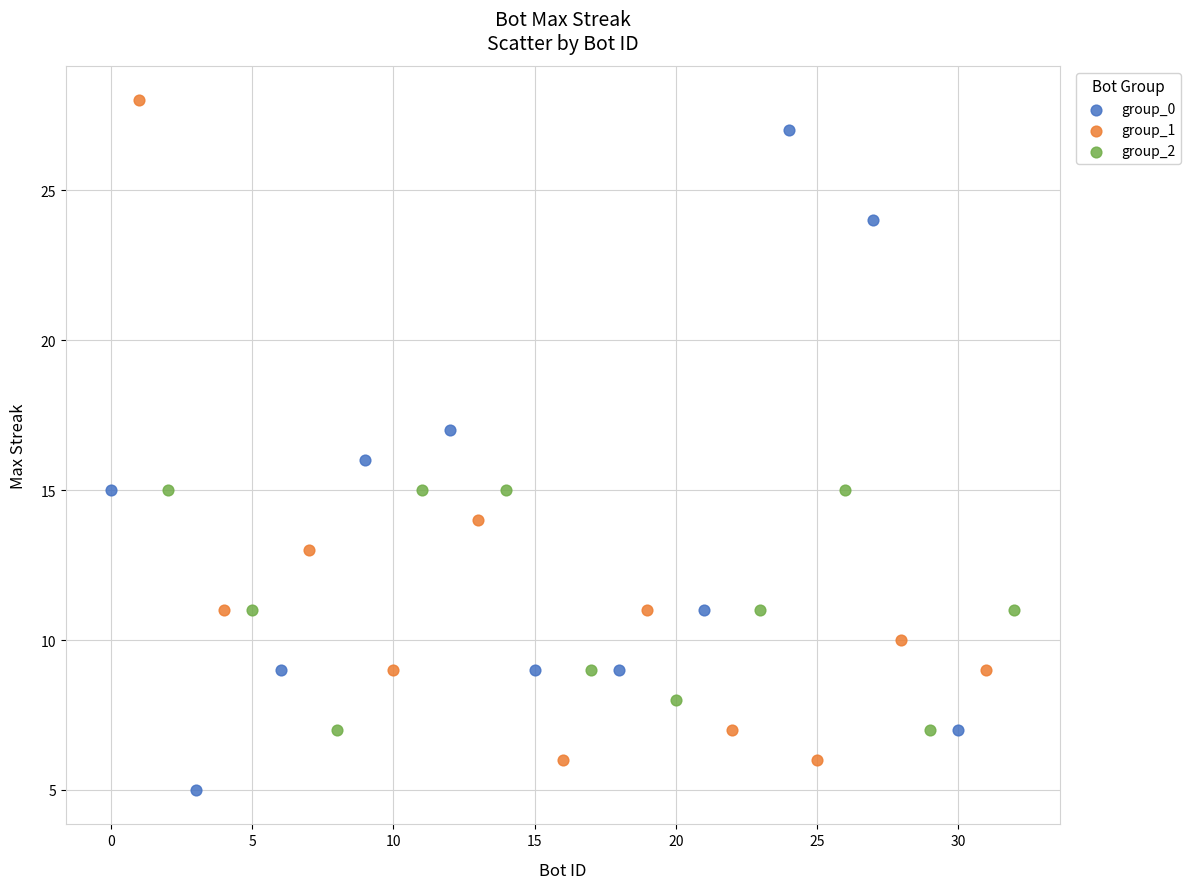

What are all the series names shown in the legend?

group_0, group_1, group_2